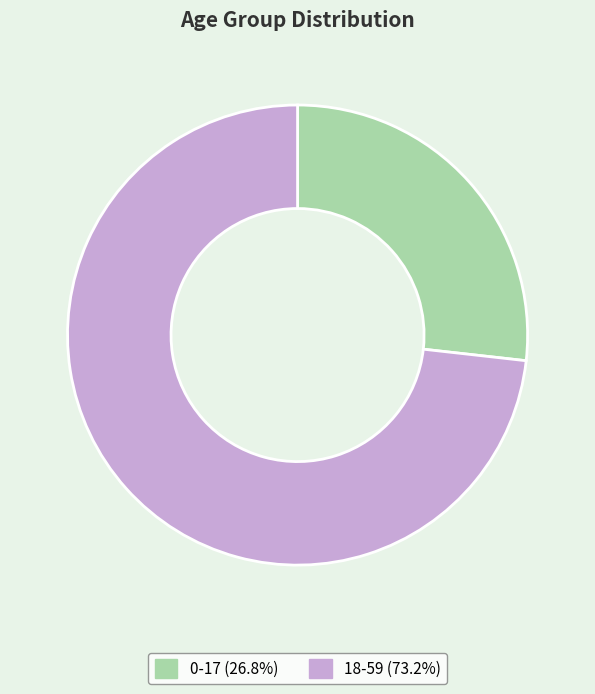

How many segments does this pie chart have?

2